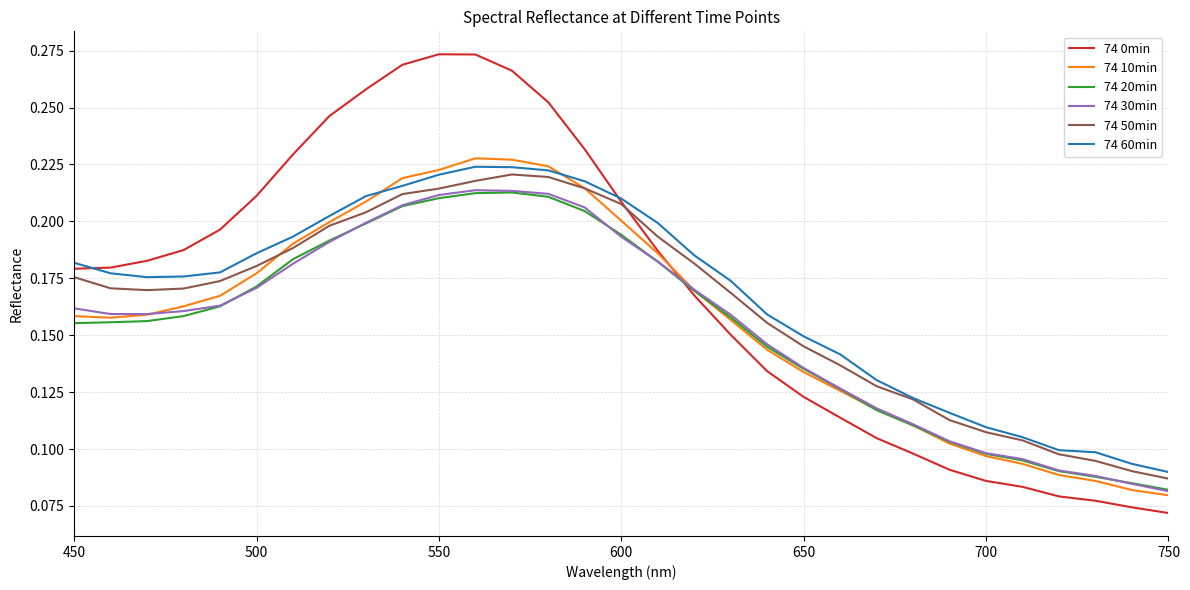

What is the sum of all 74 0min values?

5.3